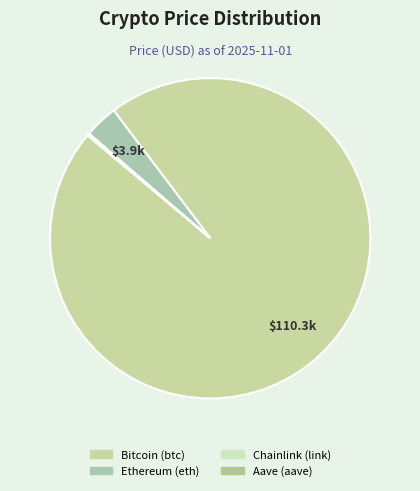

How many slices are in this pie chart?

4